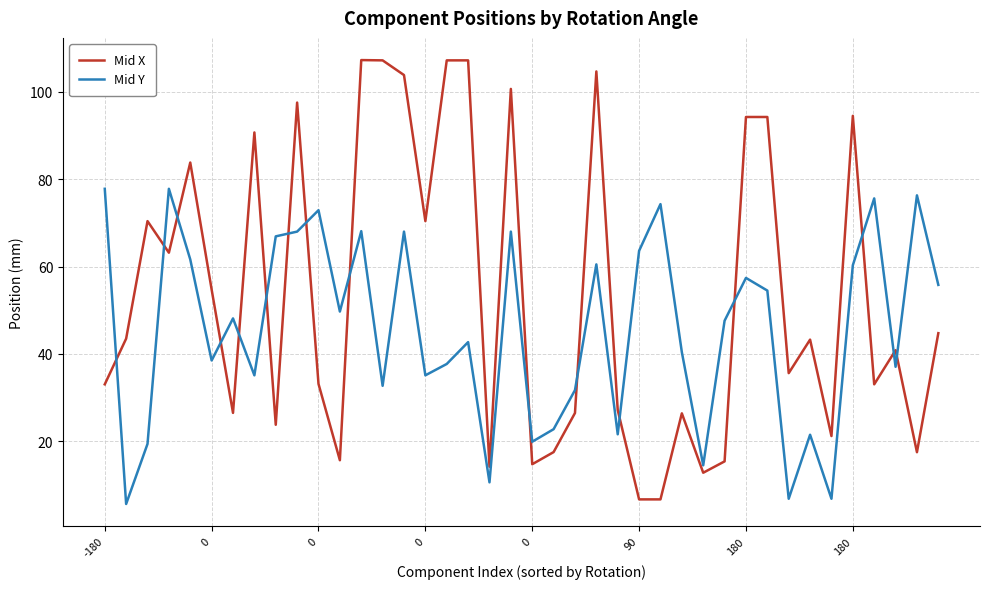

Is this an area chart (filled region under the line)?

No